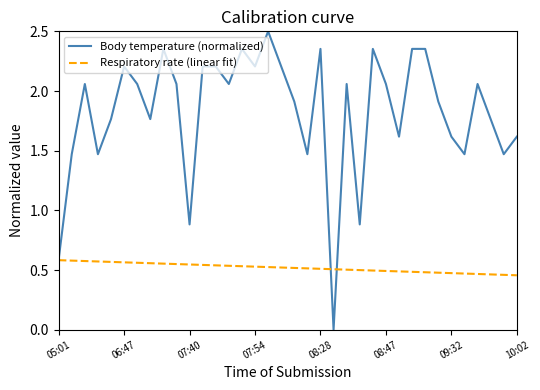

Which series has the largest range (max minus min)?

Body temperature (normalized)